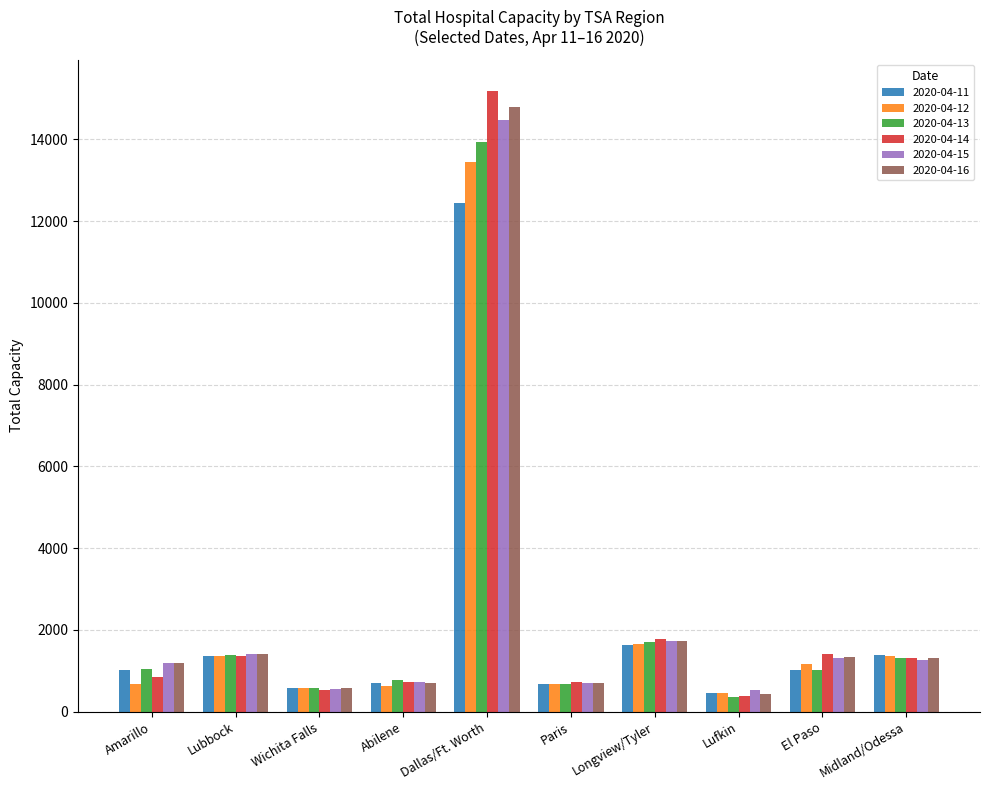

Are the bars grouped side by side (vs. stacked)?

Yes